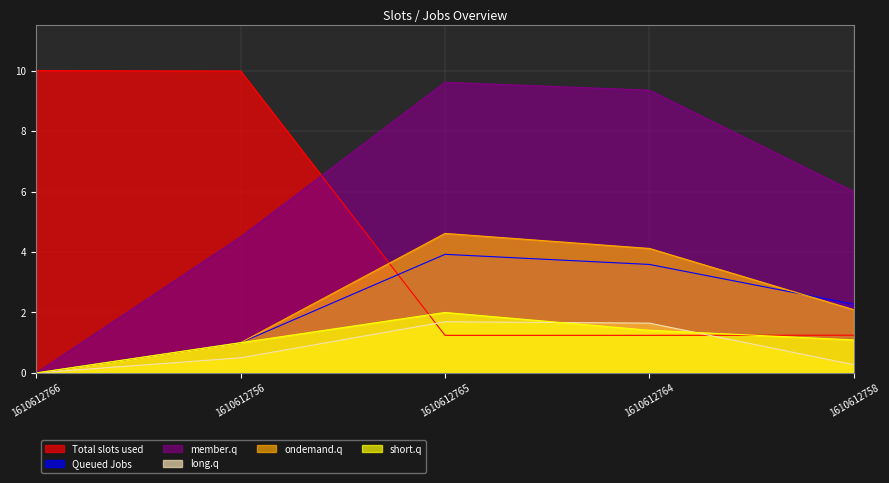

True or false: ondemand.q and member.q intersect in this chart.

False